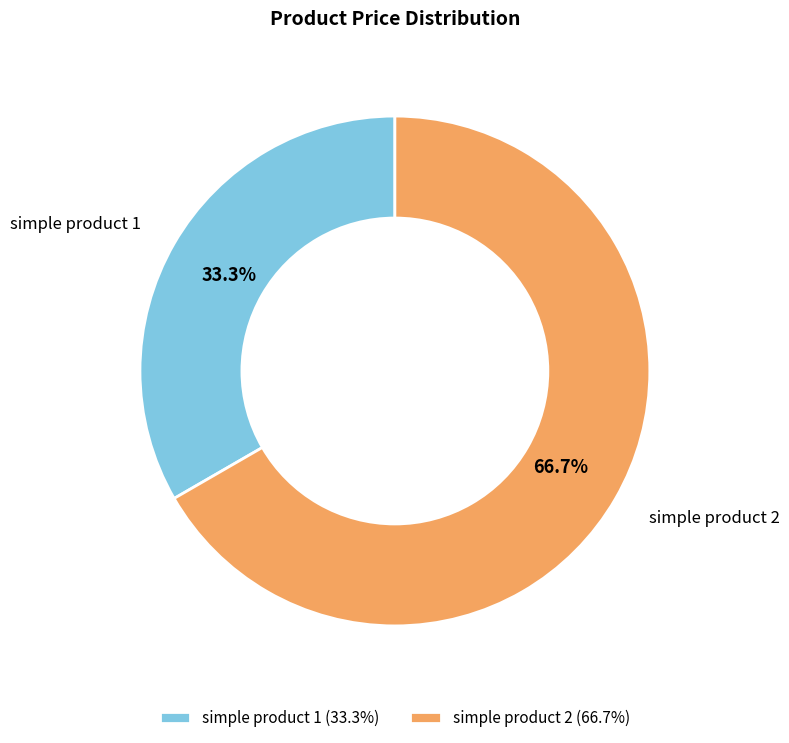

Do simple product 1 and simple product 2 together represent more than half of the pie?

Yes